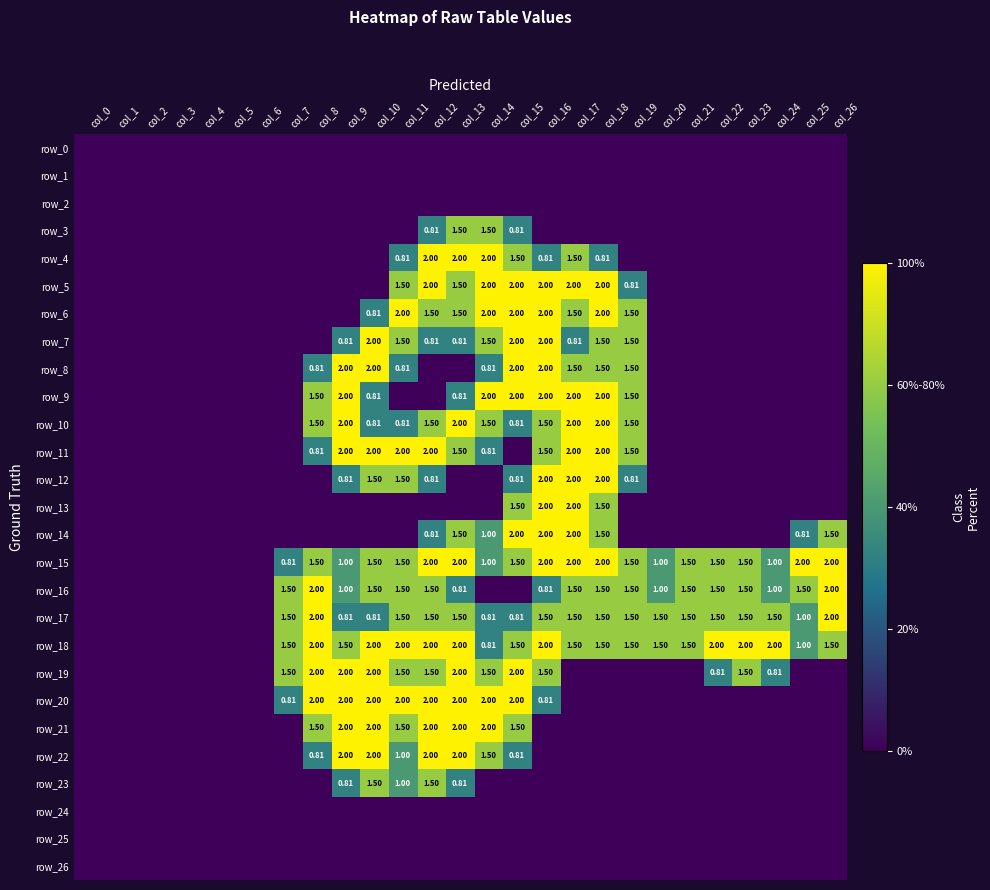

Reading left to right, transcribe all the data shown in this chart.

row_0: 0.0	0.0	0.0	0.0	0.0	0.0	0.0	0.0	0.0	0.0	0.0	0.0	0.0	0.0	0.0	0.0	0.0	0.0	0.0	0.0	0.0	0.0	0.0	0.0	0.0	0.0	0.0
row_1: 0.0	0.0	0.0	0.0	0.0	0.0	0.0	0.0	0.0	0.0	0.0	0.0	0.0	0.0	0.0	0.0	0.0	0.0	0.0	0.0	0.0	0.0	0.0	0.0	0.0	0.0	0.0
row_2: 0.0	0.0	0.0	0.0	0.0	0.0	0.0	0.0	0.0	0.0	0.0	0.0	0.0	0.0	0.0	0.0	0.0	0.0	0.0	0.0	0.0	0.0	0.0	0.0	0.0	0.0	0.0
row_3: 0.0	0.0	0.0	0.0	0.0	0.0	0.0	0.0	0.0	0.0	0.0	0.0	0.8	1.5	1.5	0.8	0.0	0.0	0.0	0.0	0.0	0.0	0.0	0.0	0.0	0.0	0.0
row_4: 0.0	0.0	0.0	0.0	0.0	0.0	0.0	0.0	0.0	0.0	0.0	0.8	2.0	2.0	2.0	1.5	0.8	1.5	0.8	0.0	0.0	0.0	0.0	0.0	0.0	0.0	0.0
row_5: 0.0	0.0	0.0	0.0	0.0	0.0	0.0	0.0	0.0	0.0	0.0	1.5	2.0	1.5	2.0	2.0	2.0	2.0	2.0	0.8	0.0	0.0	0.0	0.0	0.0	0.0	0.0
row_6: 0.0	0.0	0.0	0.0	0.0	0.0	0.0	0.0	0.0	0.0	0.8	2.0	1.5	1.5	2.0	2.0	2.0	1.5	2.0	1.5	0.0	0.0	0.0	0.0	0.0	0.0	0.0
row_7: 0.0	0.0	0.0	0.0	0.0	0.0	0.0	0.0	0.0	0.8	2.0	1.5	0.8	0.8	1.5	2.0	2.0	0.8	1.5	1.5	0.0	0.0	0.0	0.0	0.0	0.0	0.0
row_8: 0.0	0.0	0.0	0.0	0.0	0.0	0.0	0.0	0.8	2.0	2.0	0.8	0.0	0.0	0.8	2.0	2.0	1.5	1.5	1.5	0.0	0.0	0.0	0.0	0.0	0.0	0.0
row_9: 0.0	0.0	0.0	0.0	0.0	0.0	0.0	0.0	1.5	2.0	0.8	0.0	0.0	0.8	2.0	2.0	2.0	2.0	2.0	1.5	0.0	0.0	0.0	0.0	0.0	0.0	0.0
row_10: 0.0	0.0	0.0	0.0	0.0	0.0	0.0	0.0	1.5	2.0	0.8	0.8	1.5	2.0	1.5	0.8	1.5	2.0	2.0	1.5	0.0	0.0	0.0	0.0	0.0	0.0	0.0
row_11: 0.0	0.0	0.0	0.0	0.0	0.0	0.0	0.0	0.8	2.0	2.0	2.0	2.0	1.5	0.8	0.0	1.5	2.0	2.0	1.5	0.0	0.0	0.0	0.0	0.0	0.0	0.0
row_12: 0.0	0.0	0.0	0.0	0.0	0.0	0.0	0.0	0.0	0.8	1.5	1.5	0.8	0.0	0.0	0.8	2.0	2.0	2.0	0.8	0.0	0.0	0.0	0.0	0.0	0.0	0.0
row_13: 0.0	0.0	0.0	0.0	0.0	0.0	0.0	0.0	0.0	0.0	0.0	0.0	0.0	0.0	0.0	1.5	2.0	2.0	1.5	0.0	0.0	0.0	0.0	0.0	0.0	0.0	0.0
row_14: 0.0	0.0	0.0	0.0	0.0	0.0	0.0	0.0	0.0	0.0	0.0	0.0	0.8	1.5	1.0	2.0	2.0	2.0	1.5	0.0	0.0	0.0	0.0	0.0	0.0	0.8	1.5
row_15: 0.0	0.0	0.0	0.0	0.0	0.0	0.0	0.8	1.5	1.0	1.5	1.5	2.0	2.0	1.0	1.5	2.0	2.0	2.0	1.5	1.0	1.5	1.5	1.5	1.0	2.0	2.0
row_16: 0.0	0.0	0.0	0.0	0.0	0.0	0.0	1.5	2.0	1.0	1.5	1.5	1.5	0.8	0.0	0.0	0.8	1.5	1.5	1.5	1.0	1.5	1.5	1.5	1.0	1.5	2.0
row_17: 0.0	0.0	0.0	0.0	0.0	0.0	0.0	1.5	2.0	0.8	0.8	1.5	1.5	1.5	0.8	0.8	1.5	1.5	1.5	1.5	1.5	1.5	1.5	1.5	1.5	1.0	2.0
row_18: 0.0	0.0	0.0	0.0	0.0	0.0	0.0	1.5	2.0	1.5	2.0	2.0	2.0	2.0	0.8	1.5	2.0	1.5	1.5	1.5	1.5	1.5	2.0	2.0	2.0	1.0	1.5
row_19: 0.0	0.0	0.0	0.0	0.0	0.0	0.0	1.5	2.0	2.0	2.0	1.5	1.5	2.0	1.5	2.0	1.5	0.0	0.0	0.0	0.0	0.0	0.8	1.5	0.8	0.0	0.0
row_20: 0.0	0.0	0.0	0.0	0.0	0.0	0.0	0.8	2.0	2.0	2.0	2.0	2.0	2.0	2.0	2.0	0.8	0.0	0.0	0.0	0.0	0.0	0.0	0.0	0.0	0.0	0.0
row_21: 0.0	0.0	0.0	0.0	0.0	0.0	0.0	0.0	1.5	2.0	2.0	1.5	2.0	2.0	2.0	1.5	0.0	0.0	0.0	0.0	0.0	0.0	0.0	0.0	0.0	0.0	0.0
row_22: 0.0	0.0	0.0	0.0	0.0	0.0	0.0	0.0	0.8	2.0	2.0	1.0	2.0	2.0	1.5	0.8	0.0	0.0	0.0	0.0	0.0	0.0	0.0	0.0	0.0	0.0	0.0
row_23: 0.0	0.0	0.0	0.0	0.0	0.0	0.0	0.0	0.0	0.8	1.5	1.0	1.5	0.8	0.0	0.0	0.0	0.0	0.0	0.0	0.0	0.0	0.0	0.0	0.0	0.0	0.0
row_24: 0.0	0.0	0.0	0.0	0.0	0.0	0.0	0.0	0.0	0.0	0.0	0.0	0.0	0.0	0.0	0.0	0.0	0.0	0.0	0.0	0.0	0.0	0.0	0.0	0.0	0.0	0.0
row_25: 0.0	0.0	0.0	0.0	0.0	0.0	0.0	0.0	0.0	0.0	0.0	0.0	0.0	0.0	0.0	0.0	0.0	0.0	0.0	0.0	0.0	0.0	0.0	0.0	0.0	0.0	0.0
row_26: 0.0	0.0	0.0	0.0	0.0	0.0	0.0	0.0	0.0	0.0	0.0	0.0	0.0	0.0	0.0	0.0	0.0	0.0	0.0	0.0	0.0	0.0	0.0	0.0	0.0	0.0	0.0